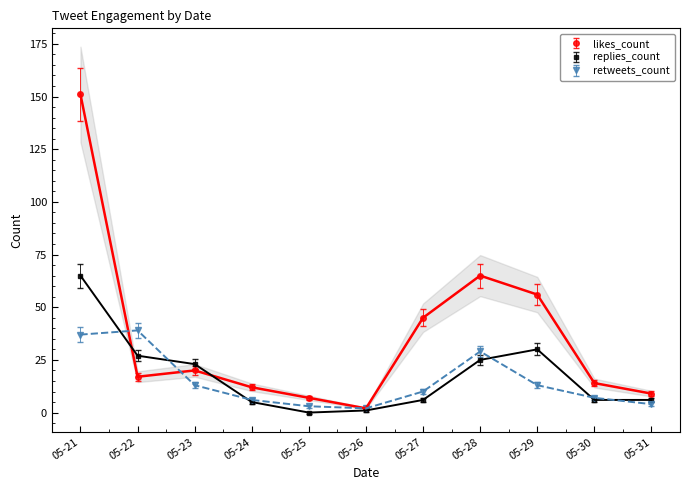

What is the sum of the replies_count values at 05-27 and 05-24?

11